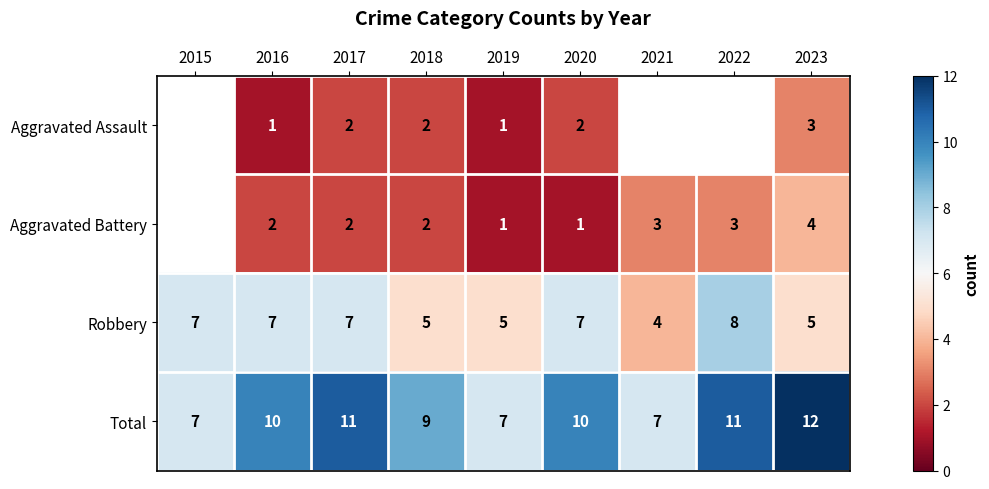

The value of Robbery at 2016 is 10.3. True or false?

False